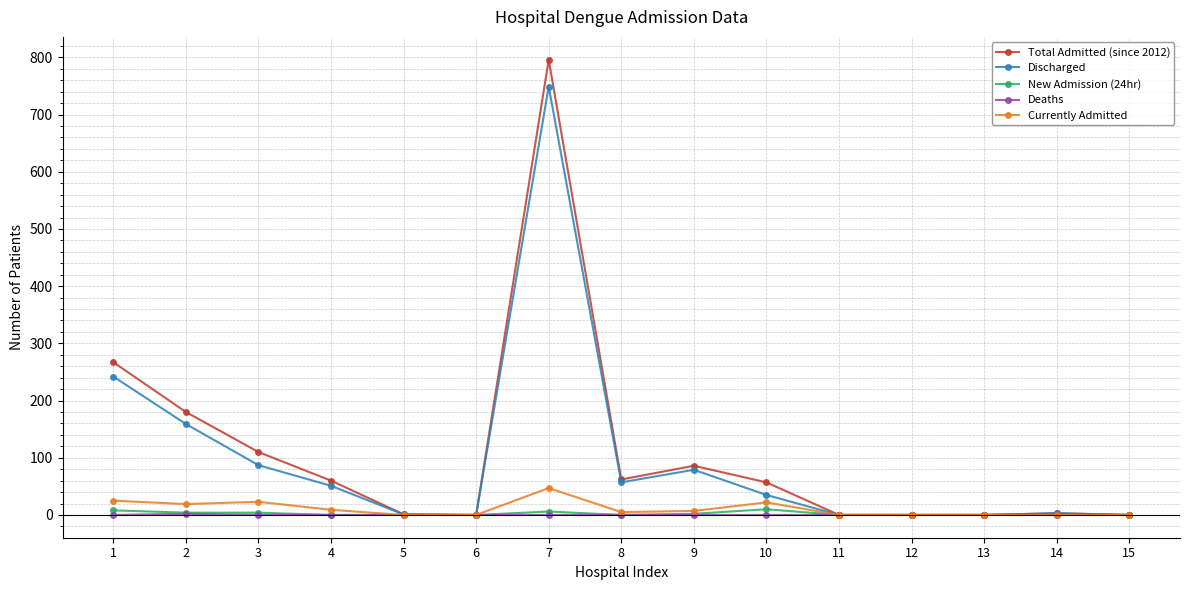

Which series has the largest range (max minus min)?

Total Admitted (since 2012)